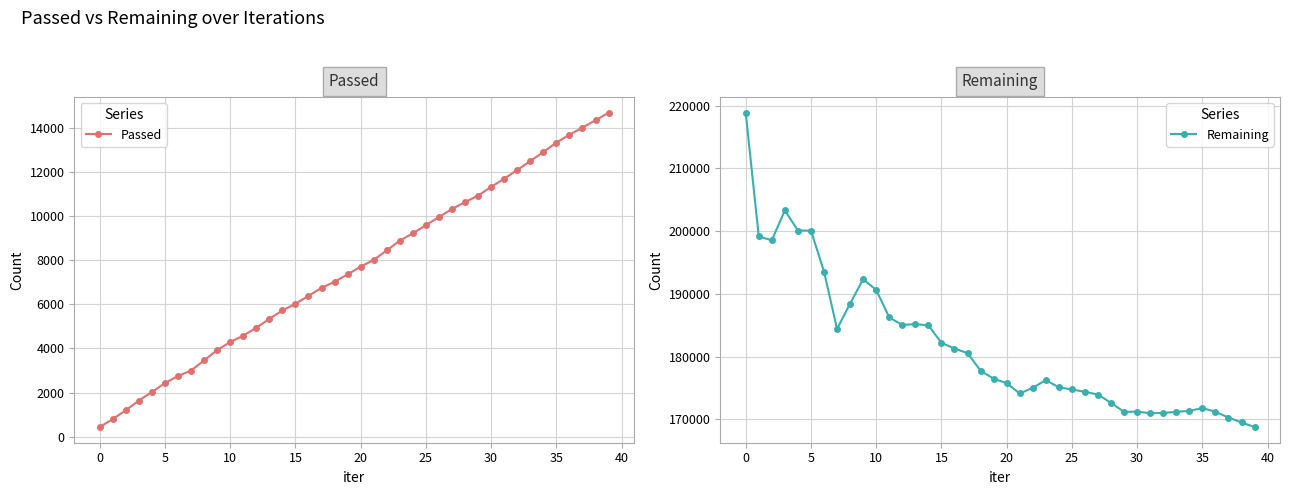

What is the difference between the second highest and second lowest values in the Passed series?

13540